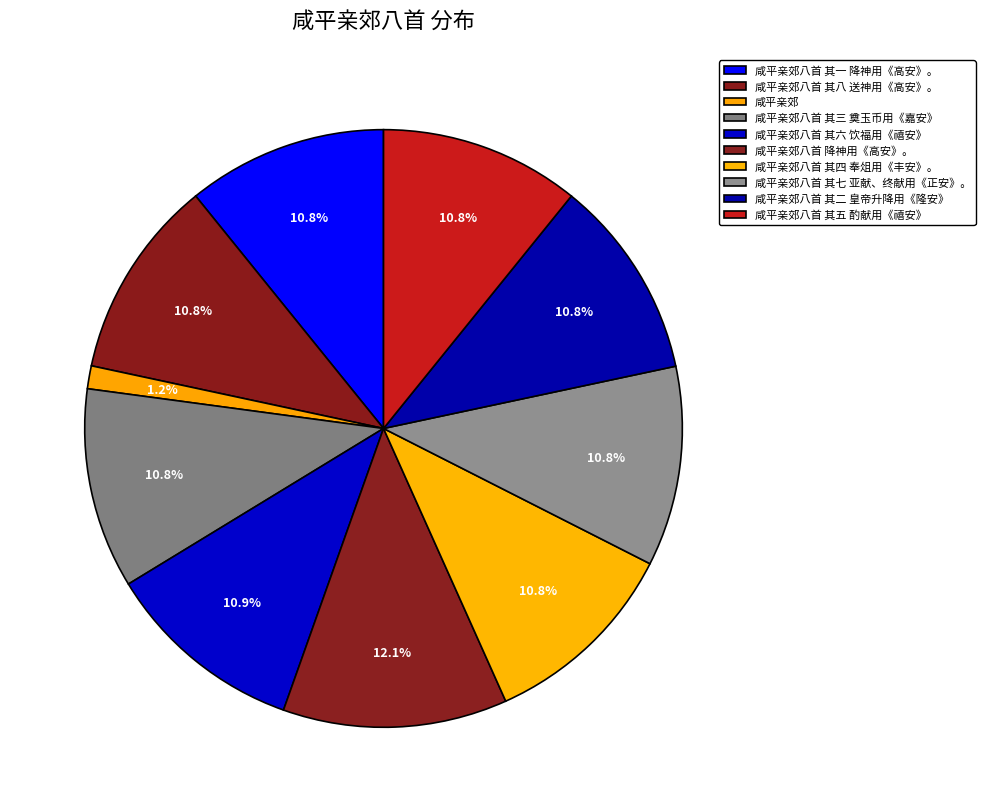

What percentage is the 咸平亲郊八首 其四 奉俎用《丰安》。 slice, to the nearest percent?

11%